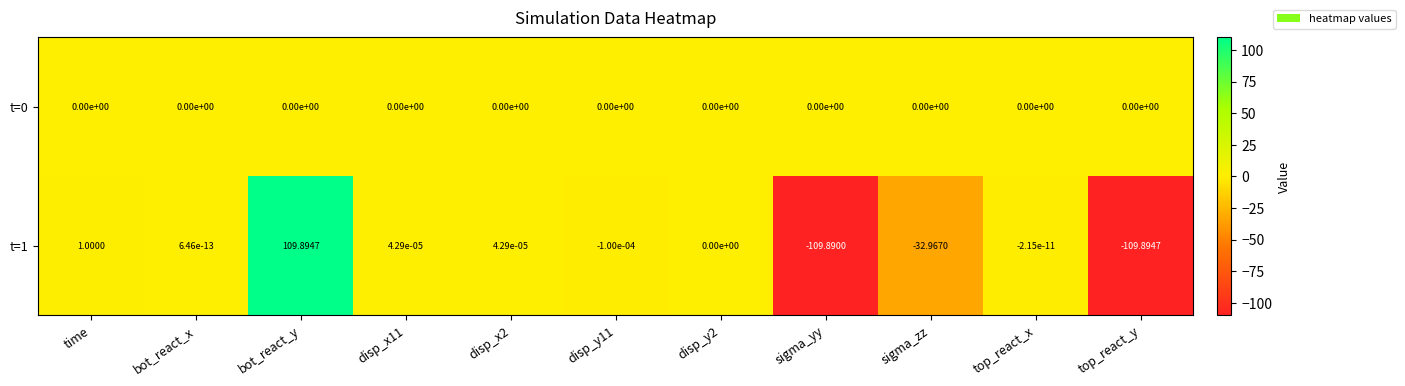

How many data points does each series have?

11